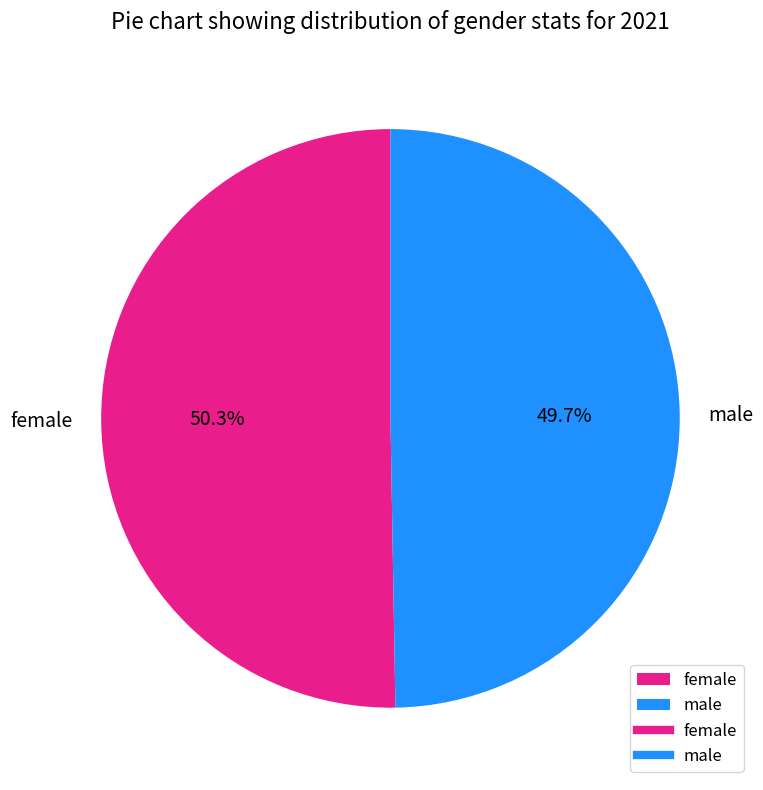

What is the largest slice in the pie chart?

female